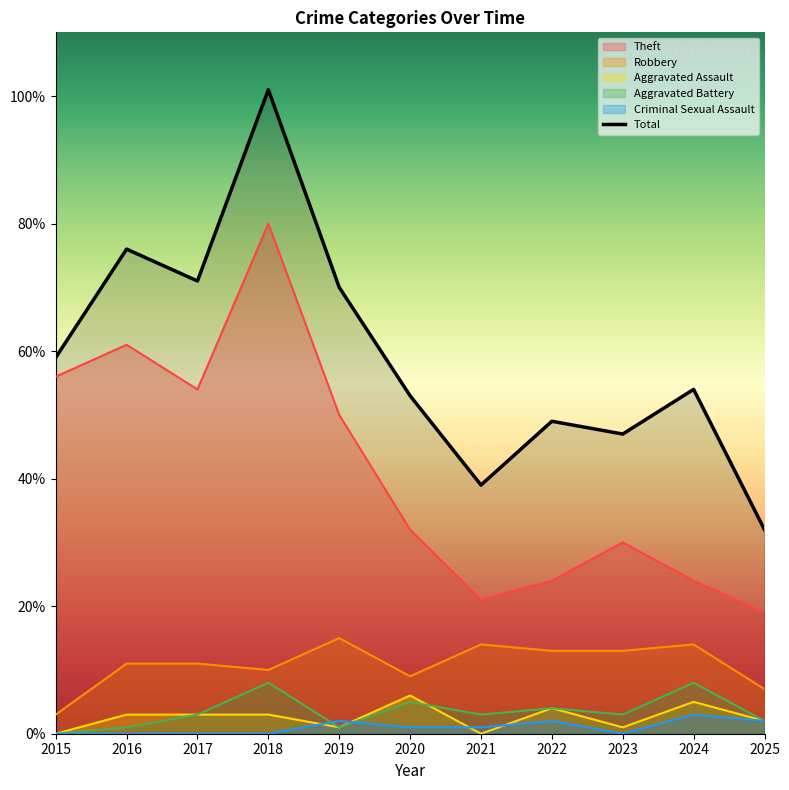

How many lines are shown in the chart?

6